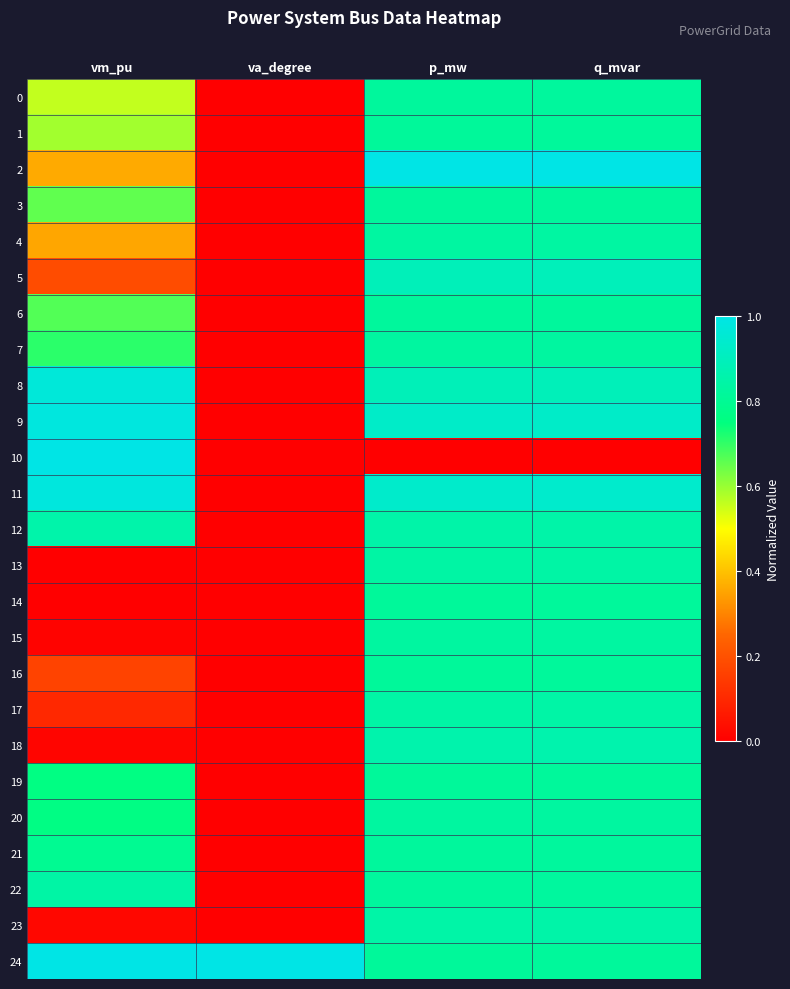

Reading left to right, what are all the values shown in this chart?

0: vm_pu=0.6	va_degree=0.0	p_mw=0.8	q_mvar=0.8
1: vm_pu=0.6	va_degree=0.0	p_mw=0.8	q_mvar=0.8
2: vm_pu=0.4	va_degree=0.0	p_mw=1.0	q_mvar=1.0
3: vm_pu=0.7	va_degree=0.0	p_mw=0.8	q_mvar=0.8
4: vm_pu=0.4	va_degree=0.0	p_mw=0.8	q_mvar=0.8
5: vm_pu=0.2	va_degree=0.0	p_mw=0.9	q_mvar=0.9
6: vm_pu=0.7	va_degree=0.0	p_mw=0.8	q_mvar=0.8
7: vm_pu=0.7	va_degree=0.0	p_mw=0.8	q_mvar=0.8
8: vm_pu=1.0	va_degree=0.0	p_mw=0.9	q_mvar=0.9
9: vm_pu=1.0	va_degree=0.0	p_mw=0.9	q_mvar=0.9
10: vm_pu=1.0	va_degree=0.0	p_mw=0.0	q_mvar=0.0
11: vm_pu=1.0	va_degree=0.0	p_mw=0.9	q_mvar=0.9
12: vm_pu=0.9	va_degree=0.0	p_mw=0.8	q_mvar=0.9
13: vm_pu=0.0	va_degree=0.0	p_mw=0.8	q_mvar=0.8
14: vm_pu=0.0	va_degree=0.0	p_mw=0.8	q_mvar=0.8
15: vm_pu=0.0	va_degree=0.0	p_mw=0.8	q_mvar=0.8
16: vm_pu=0.2	va_degree=0.0	p_mw=0.8	q_mvar=0.8
17: vm_pu=0.1	va_degree=0.0	p_mw=0.8	q_mvar=0.8
18: vm_pu=0.0	va_degree=0.0	p_mw=0.9	q_mvar=0.9
19: vm_pu=0.8	va_degree=0.0	p_mw=0.8	q_mvar=0.8
20: vm_pu=0.8	va_degree=0.0	p_mw=0.8	q_mvar=0.8
21: vm_pu=0.8	va_degree=0.0	p_mw=0.8	q_mvar=0.8
22: vm_pu=0.8	va_degree=0.0	p_mw=0.8	q_mvar=0.8
23: vm_pu=0.0	va_degree=0.0	p_mw=0.8	q_mvar=0.8
24: vm_pu=1.0	va_degree=1.0	p_mw=0.8	q_mvar=0.8